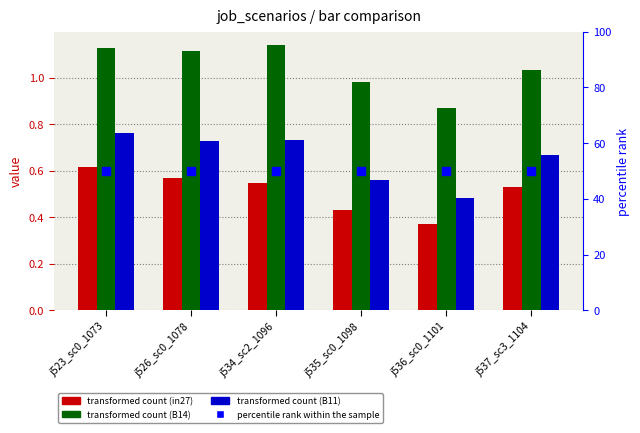

Which series contains the highest Y value?

percentile rank within the sample